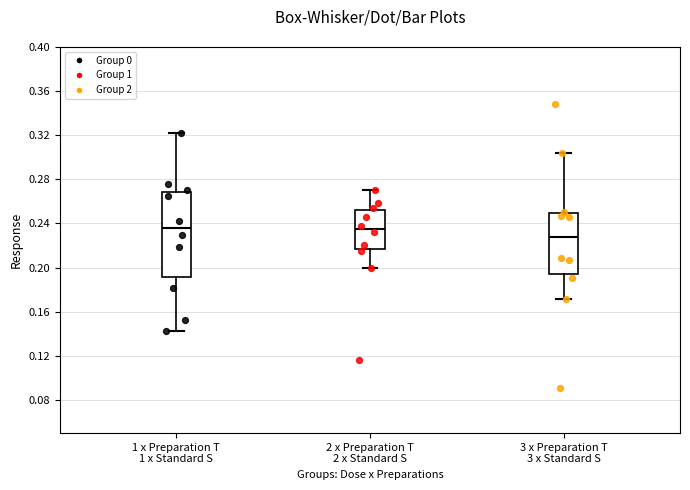

Reading left to right, transcribe this box plot: for each box, give where its median line is, the range the box spans, and where its two whiskers end, as read against the y-axis. The values are not printed on the chart, so give them approximately, as read against the axis.

1 x Preparation T 1 x Standard S: median 0.235, box 0.190 to 0.270, whiskers 0.145 to 0.320
2 x Preparation T 2 x Standard S: median 0.235, box 0.215 to 0.250, whiskers 0.200 to 0.270
3 x Preparation T 3 x Standard S: median 0.230, box 0.195 to 0.250, whiskers 0.170 to 0.305